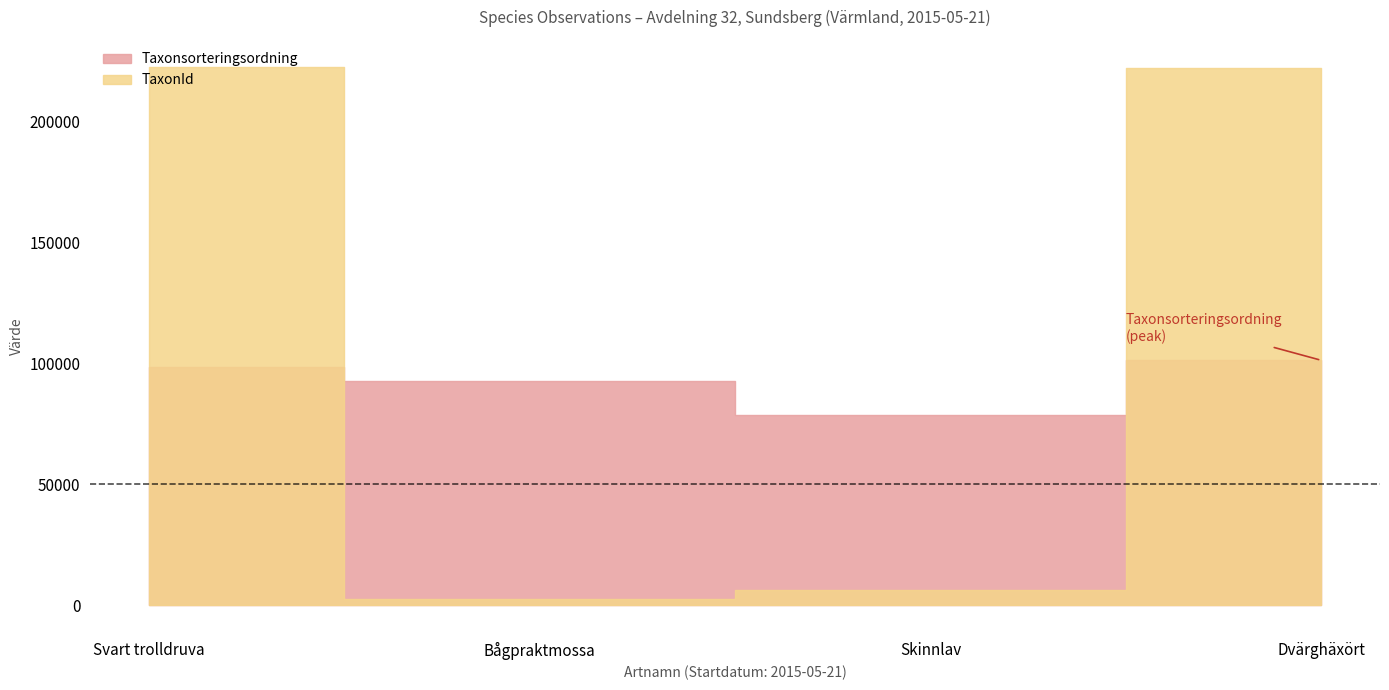

Does the chart display data point markers on the line(s)?

No